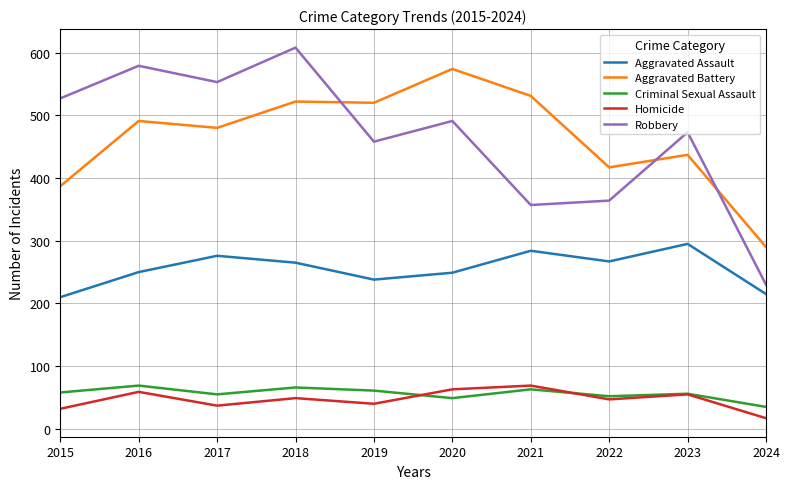

How many lines are shown in the chart?

5